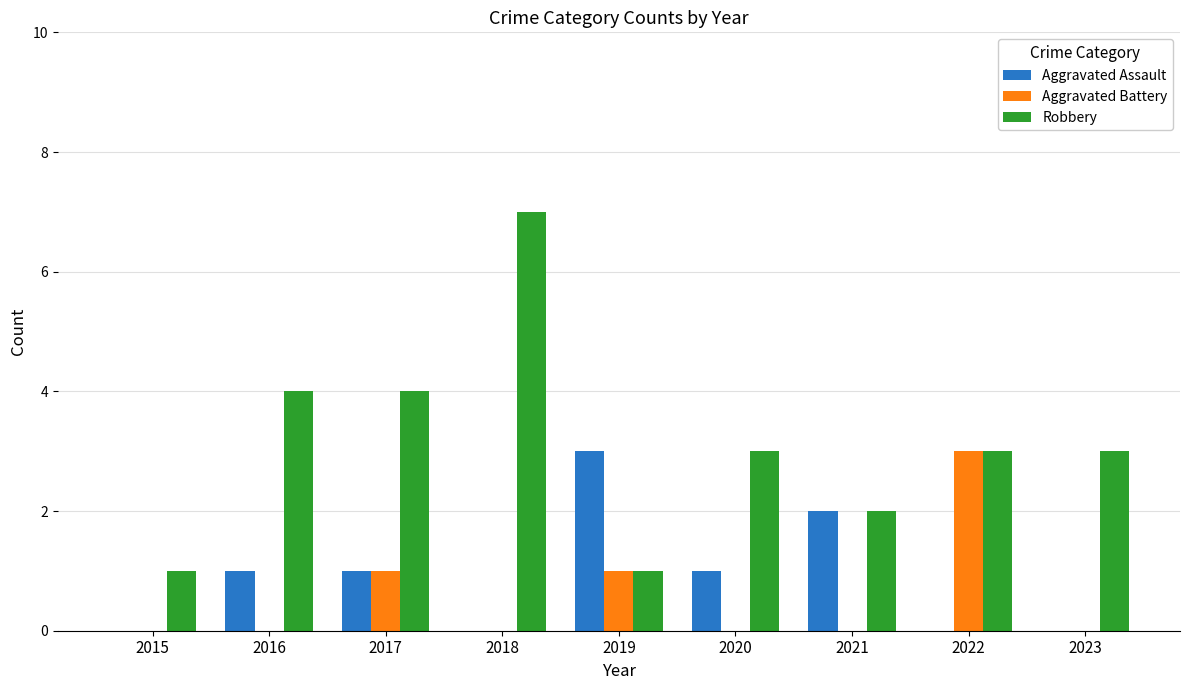

Which series has the largest total across all categories?

Robbery